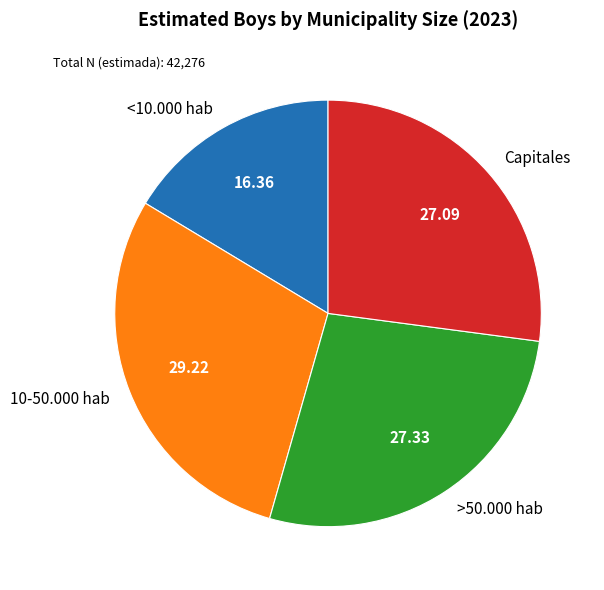

What is the ratio of the value at >50.000 hab to the value at Capitales?

1.0